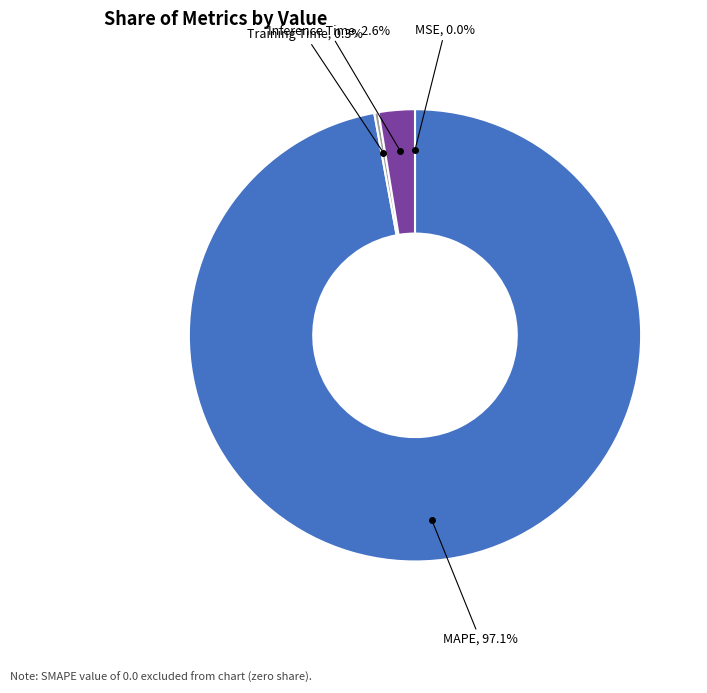

Is there a majority slice in this chart?

Yes